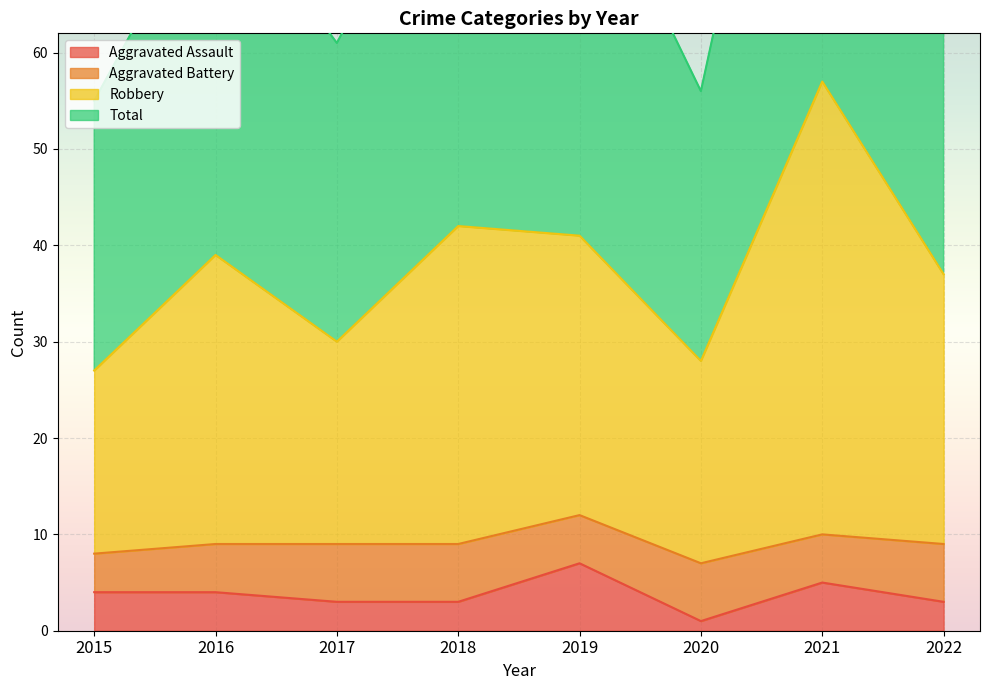

True or false: Total has a value of 19 at 2018.

False